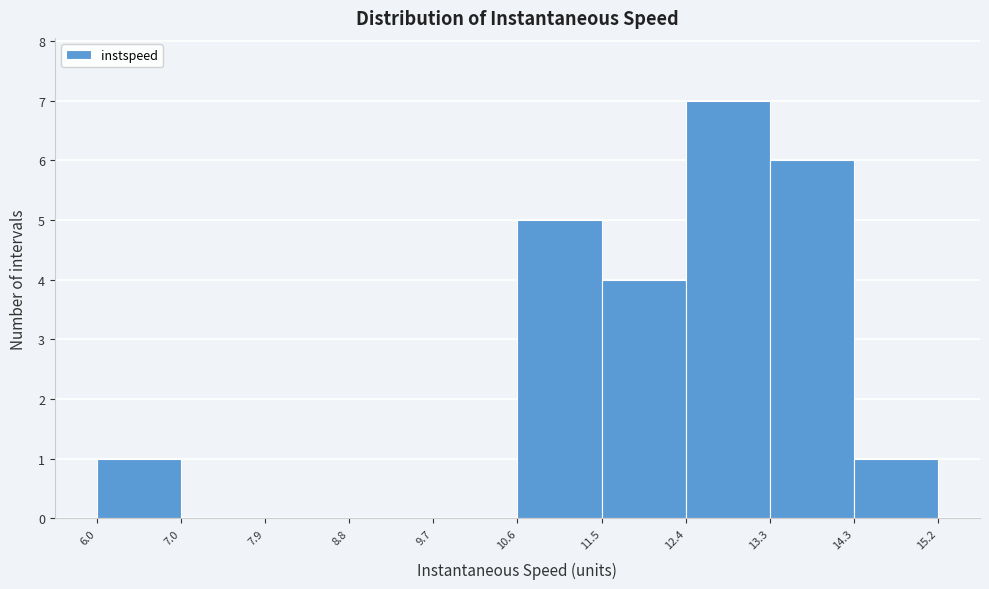

What is the height of the bar covering 12.4 to 13.3 on the x-axis? The values are not printed on the chart, so give them approximately, as read against the axis.

7